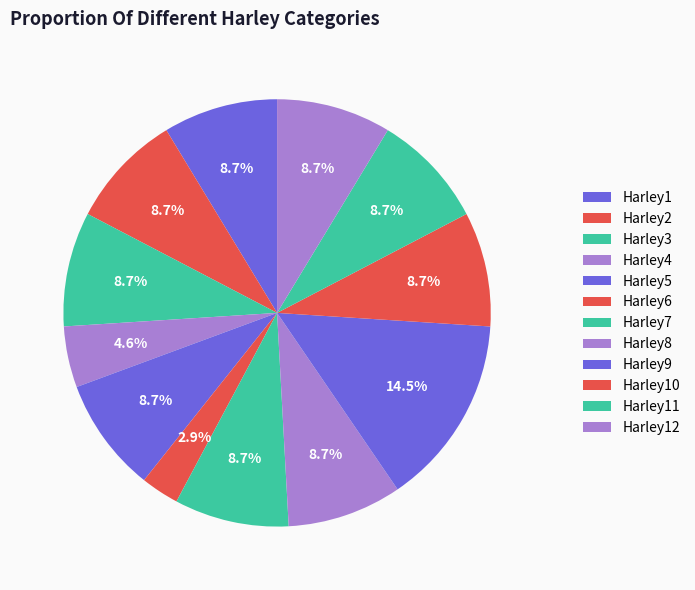

Count the number of slices in the pie.

12